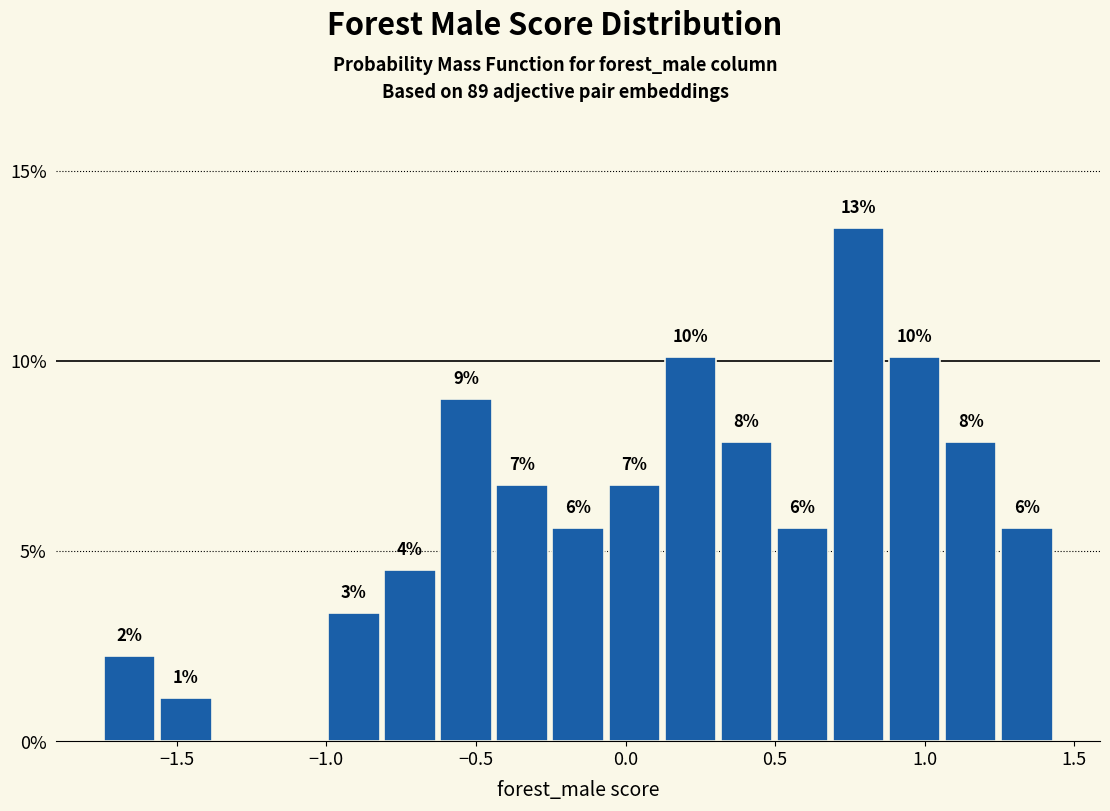

Read against the x-axis, roughly where is the centre of the tallest bar?

0.80